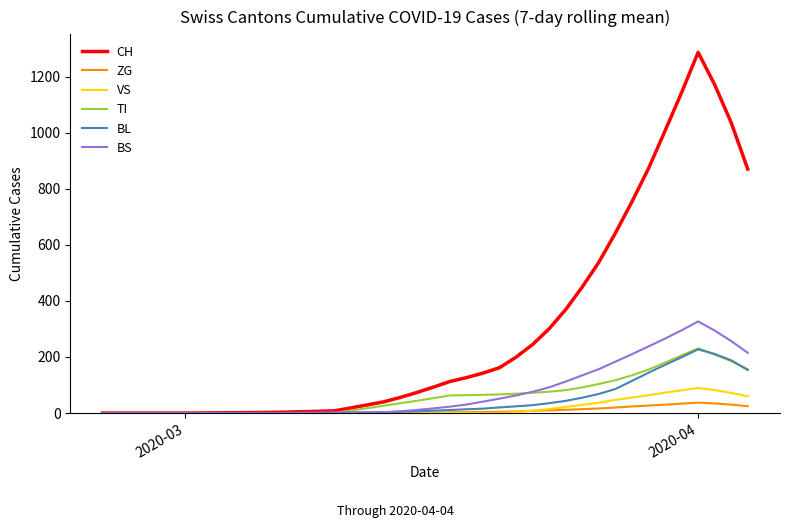

What is the highest value of the CH series?

1286.1